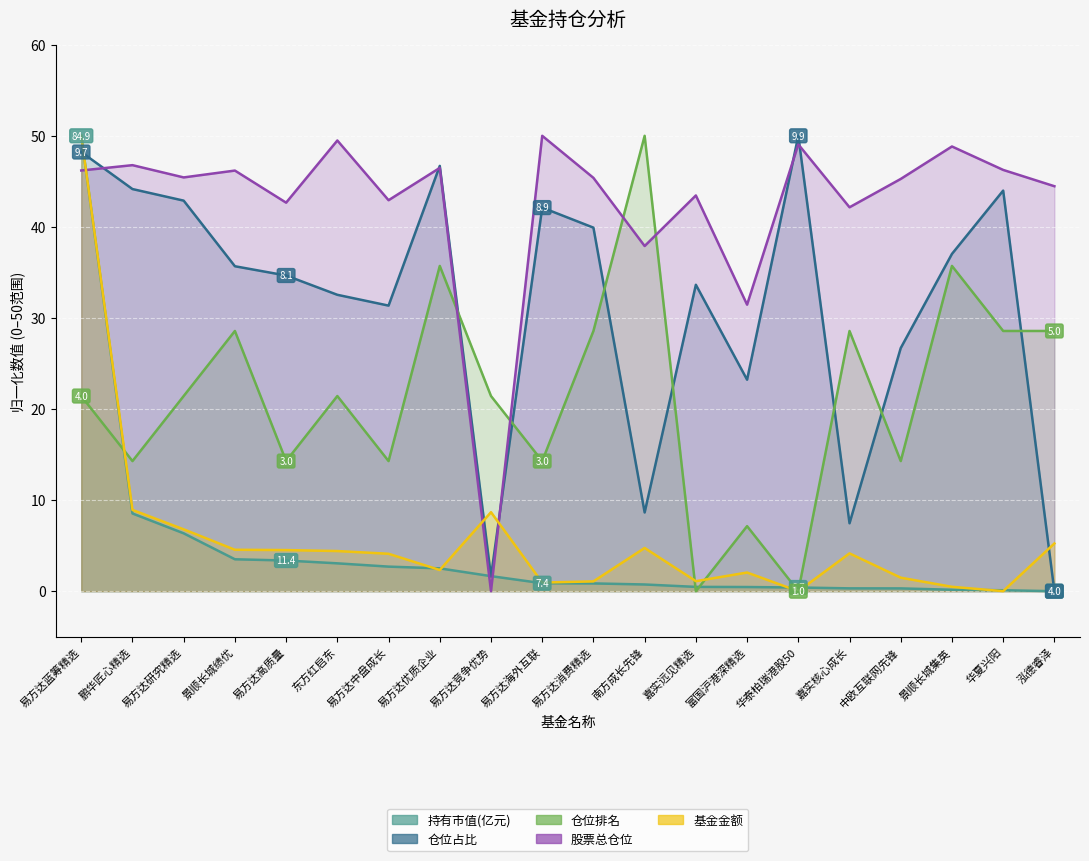

What is the approximate value of 股票总仓位 at 富国沪港深精选?

31.5